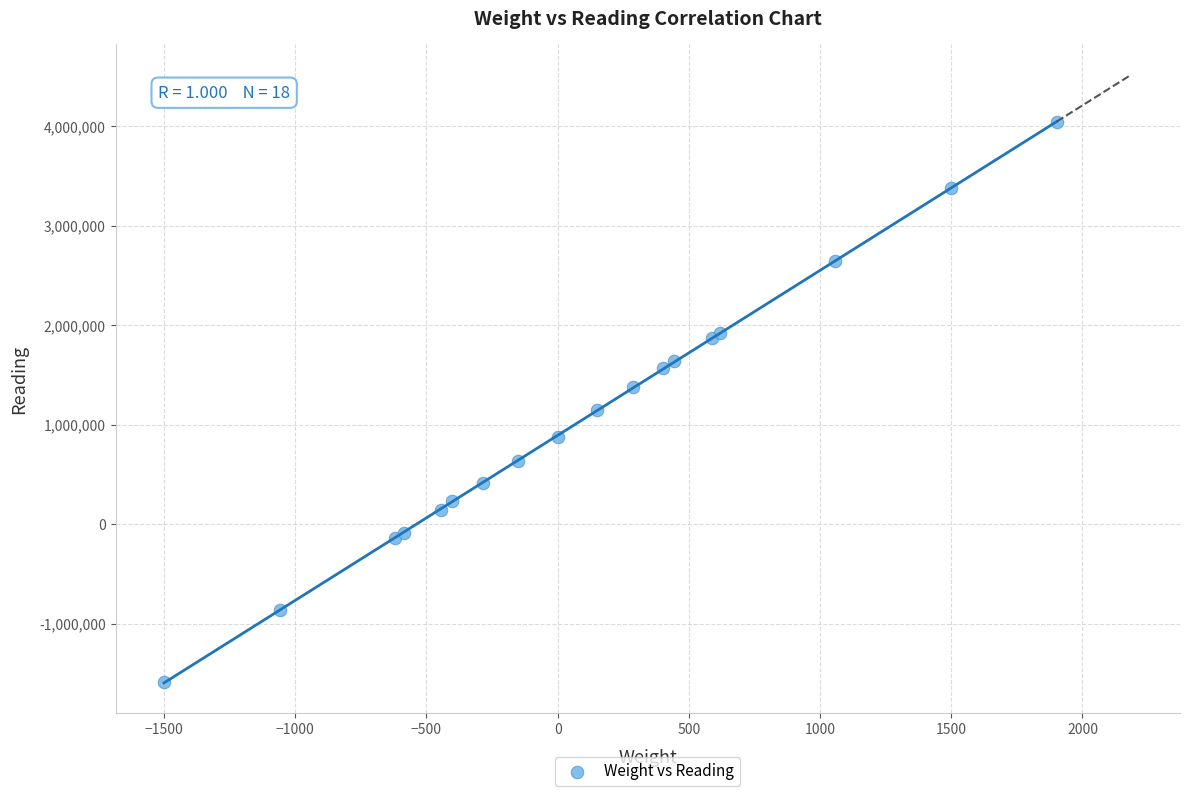

What Y value in the scatter plot is closest to 1227400?

1149800